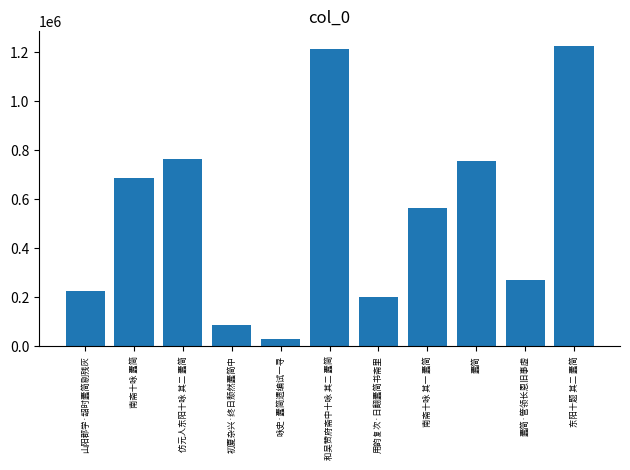

What is the value of the 7th bar from the left?

199997